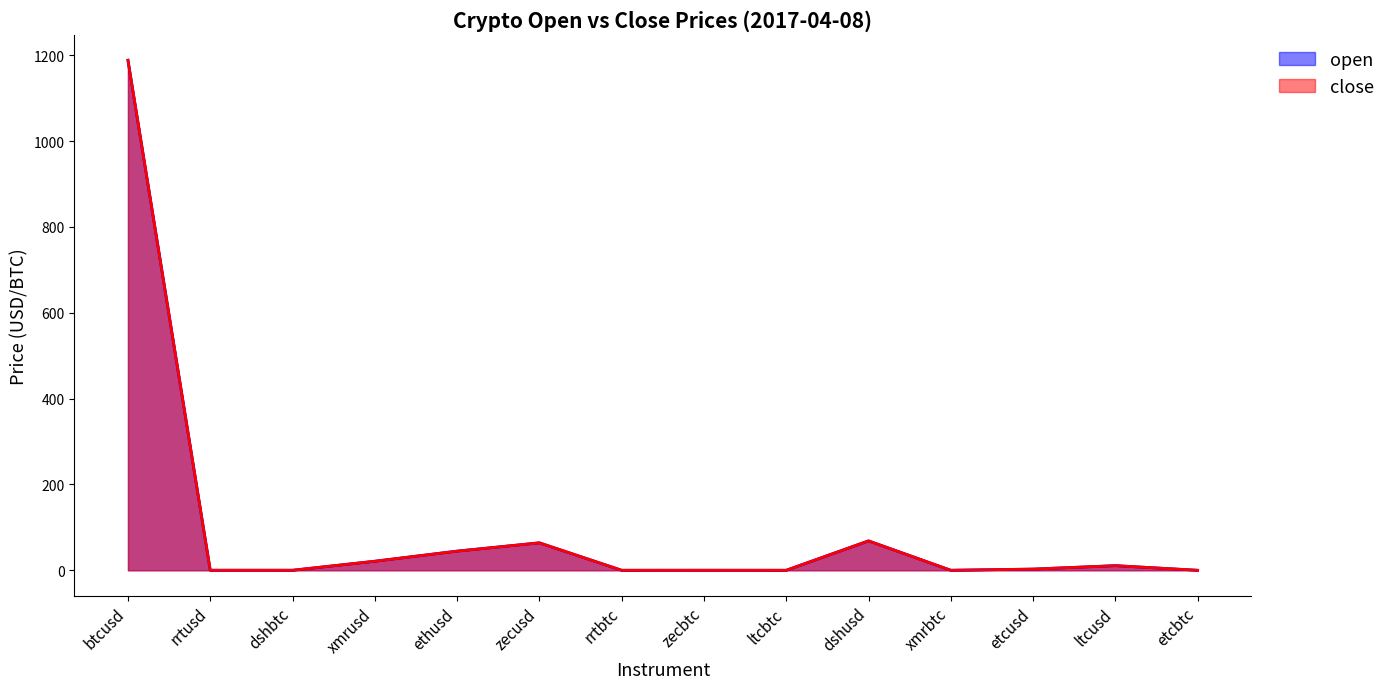

What is the sum of the open values at zecbtc and btcusd?

1188.2